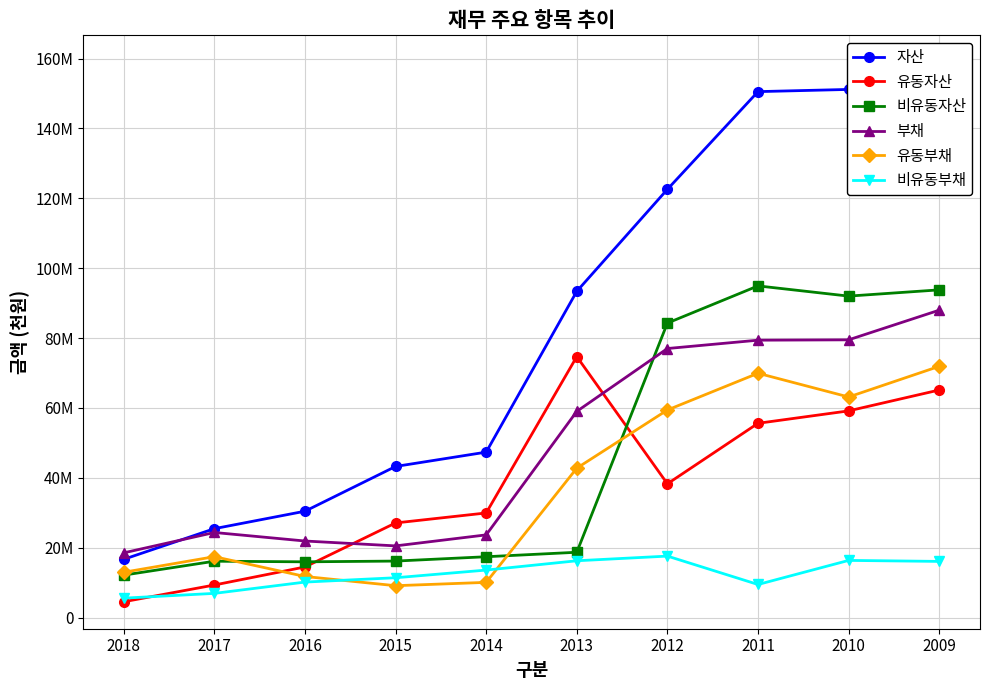

After their last crossing, which series has the higher values: 비유동부채 or 유동부채?

유동부채